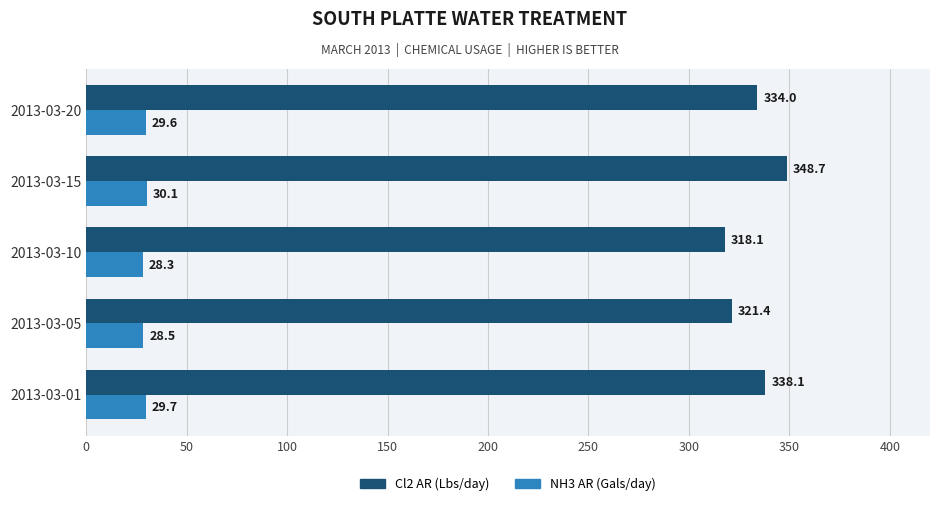

At which label is NH3 AR (Gals/day) closest to 29?

2013-03-05